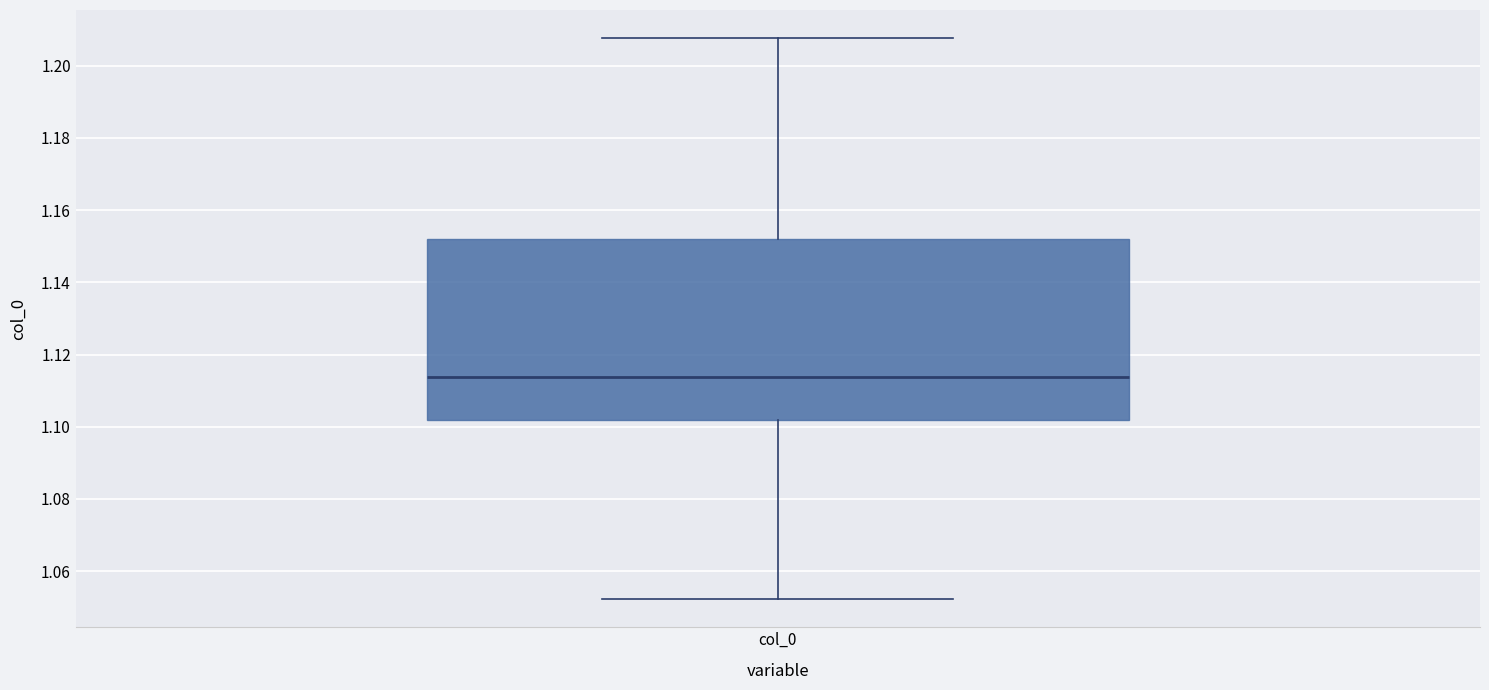

Read this box plot against the y-axis: the position of the median line, the range covered by the box, and the ends of both whiskers. The values are not printed on the chart, so give them approximately, as read against the axis.

median 1.114, box 1.102 to 1.152, whiskers 1.052 to 1.208